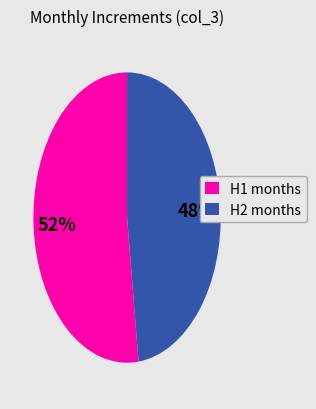

Is there any slice that represents more than half of the pie?

Yes